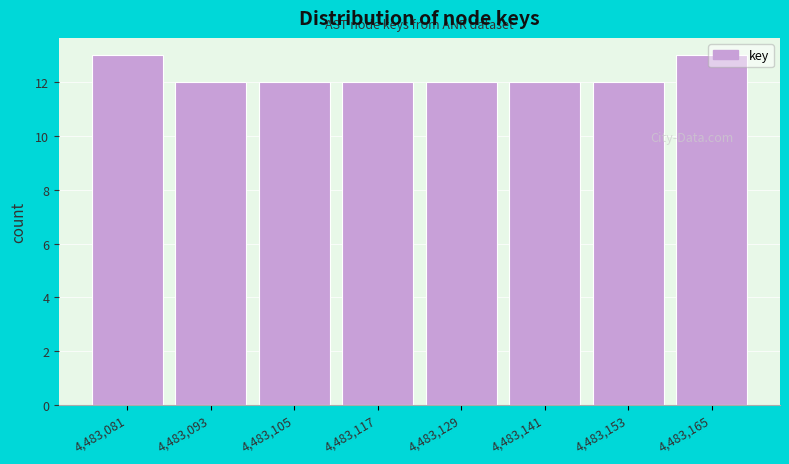

What is the value of the 7th bar from the left?

12